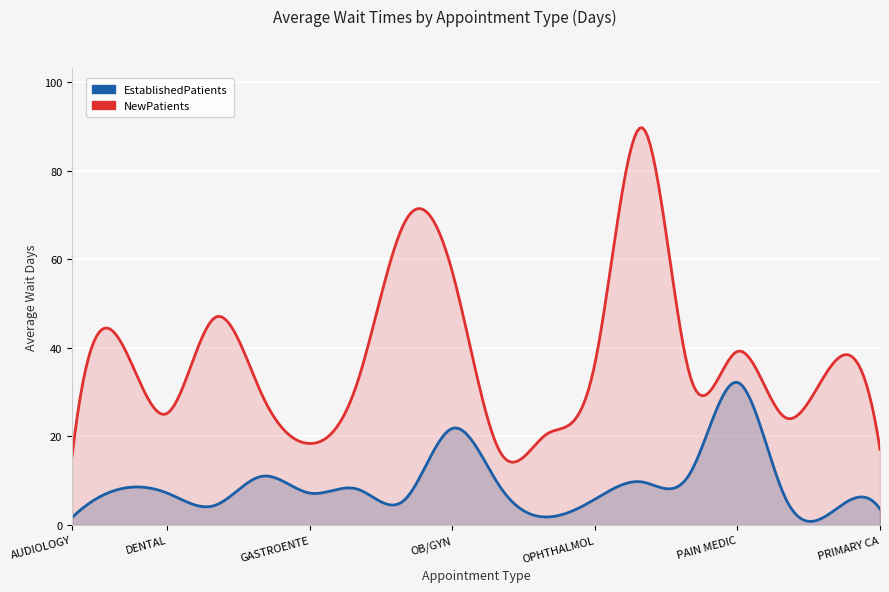

Reading left to right, what are all the values shown in this chart?

EstablishedPatients: AUDIOLOGY=1.7	CARDIOLOGY=8.1	DENTAL=7.2	DERMATOLOGY=4.4	ENDOCRINOLOGY=11.0	GASTROENTEROLOGY=7.2	MENTAL HEALTH INDIVIDUAL=8.1	NEUROLOGY=5.7	OB/GYN=21.8	OCCUPATIONAL THERAPY=8.7	ONCOLOGY=1.8	OPHTHALMOLOGY=5.8	OPTOMETRY=9.7	ORTHOPEDICS=11.6	PAIN MEDICINE=32.2	PHYSICAL THERAPY=6.3	PODIATRY=3.0	PRIMARY CARE=3.6
NewPatients: AUDIOLOGY=15.6	CARDIOLOGY=41.8	DENTAL=25.2	DERMATOLOGY=46.8	ENDOCRINOLOGY=29.3	GASTROENTEROLOGY=18.4	MENTAL HEALTH INDIVIDUAL=32.1	NEUROLOGY=68.4	OB/GYN=57.2	OCCUPATIONAL THERAPY=16.6	ONCOLOGY=20.6	OPHTHALMOLOGY=36.4	OPTOMETRY=89.7	ORTHOPEDICS=33.8	PAIN MEDICINE=39.2	PHYSICAL THERAPY=24.3	PODIATRY=36.3	PRIMARY CARE=17.1